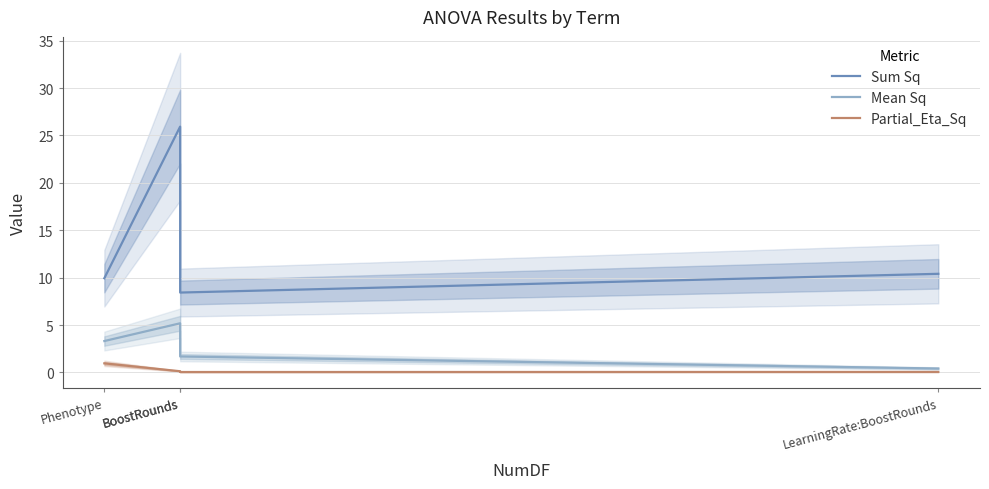

Reading left to right, list all the values displayed in this chart.

Sum Sq: Phenotype=9.9	BoostRounds=25.9	BoostRounds=8.4	LearningRate:BoostRounds=10.4
Mean Sq: Phenotype=3.3	BoostRounds=5.2	BoostRounds=1.7	LearningRate:BoostRounds=0.4
Partial_Eta_Sq: Phenotype=1.0	BoostRounds=0.1	BoostRounds=0.0	LearningRate:BoostRounds=0.1